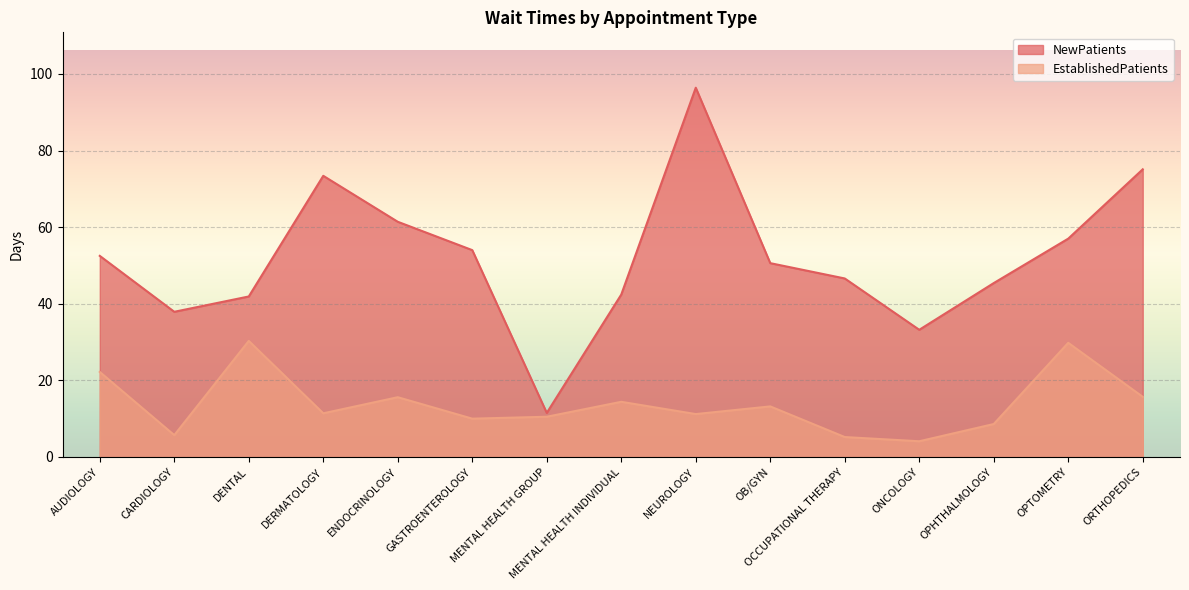

At which label is EstablishedPatients closest to 17?

ORTHOPEDICS